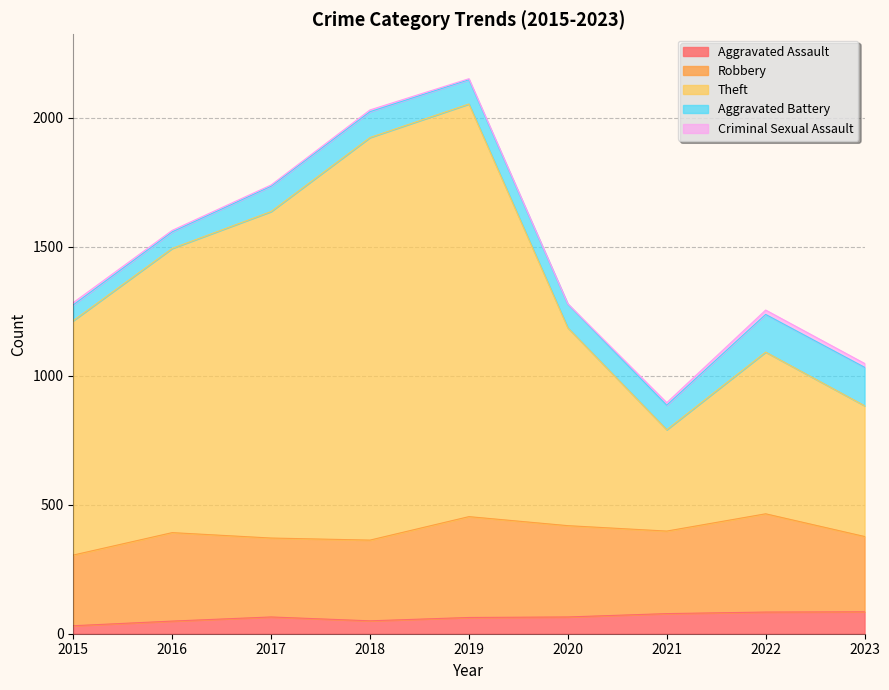

How many categories are shown in the chart?

9